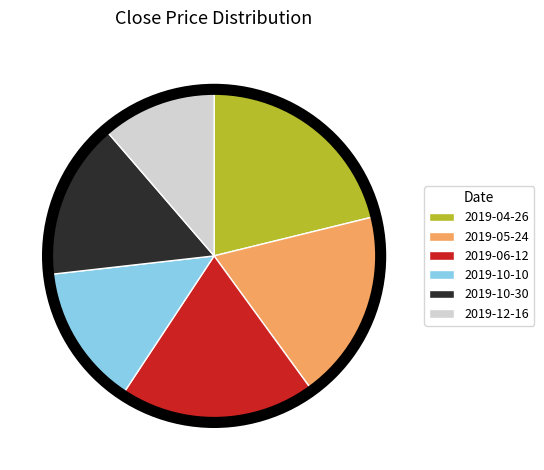

Is the sum of 2019-10-30 and 2019-12-16 greater than half?

No